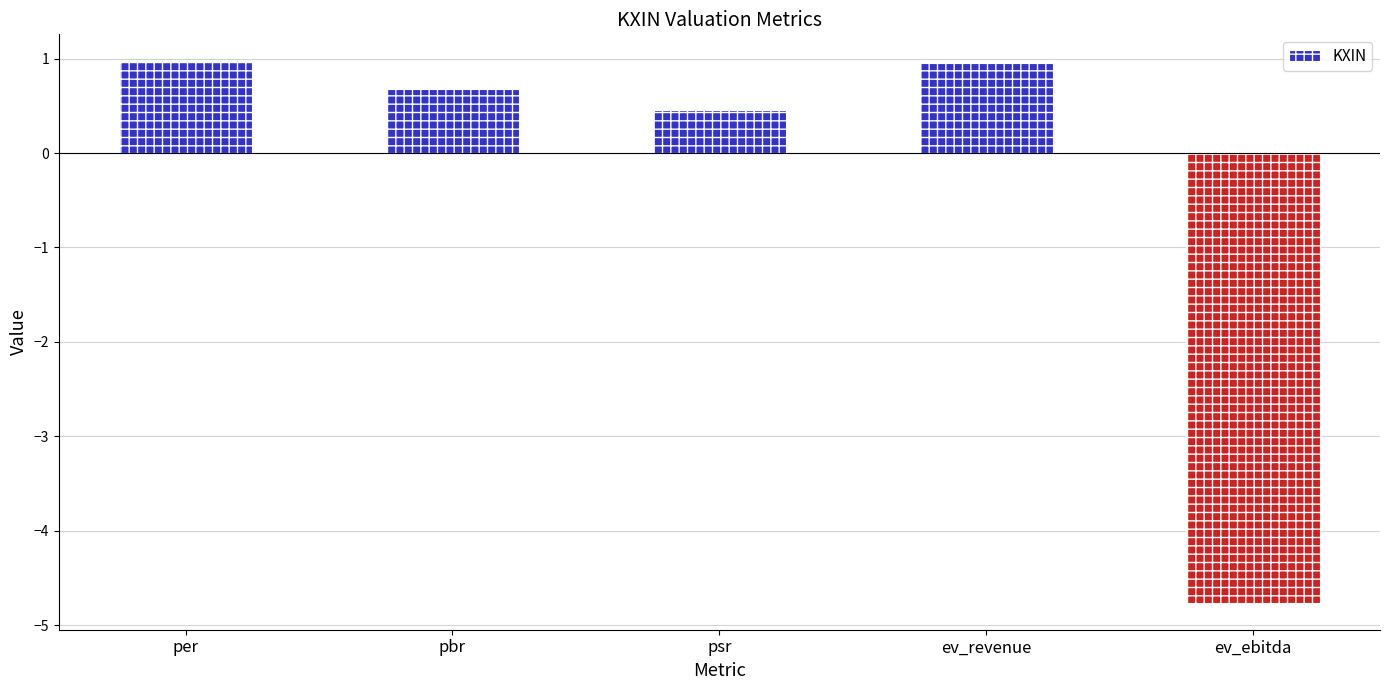

What is the greatest value displayed?

1.0